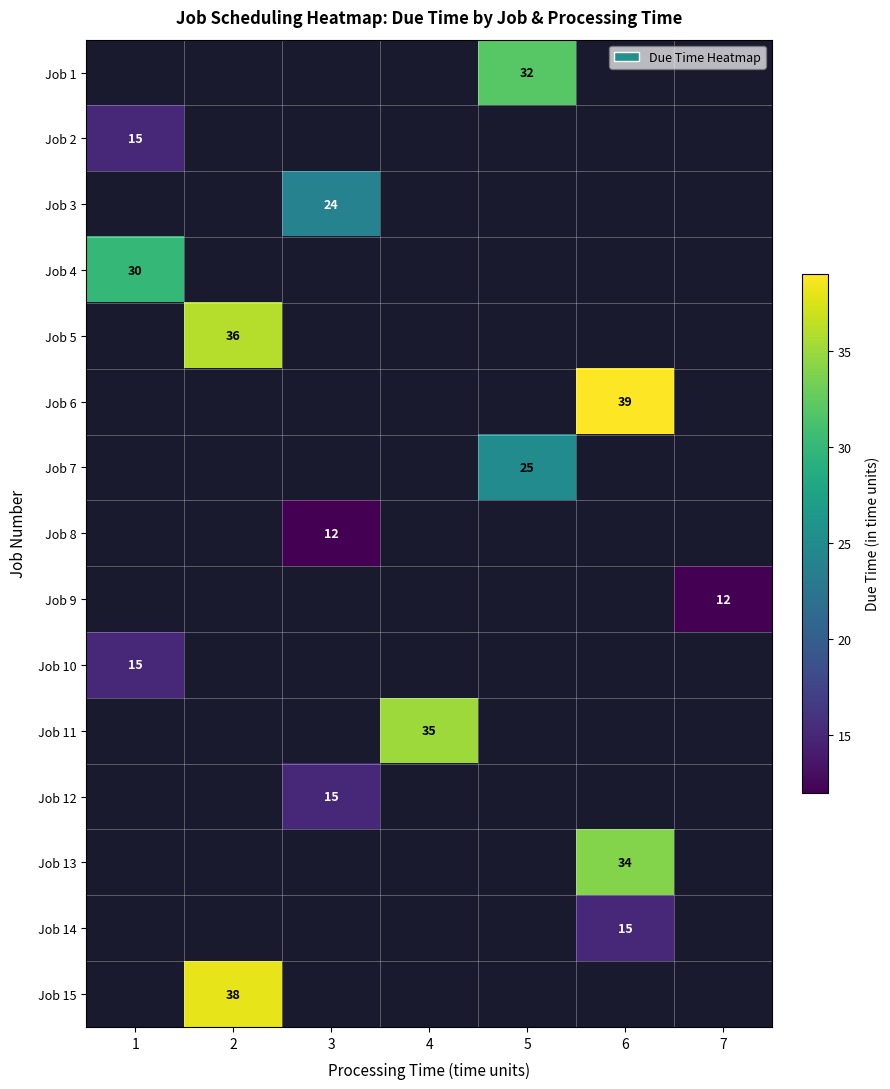

Is it true that Job 10 equals 25 at 1?

False